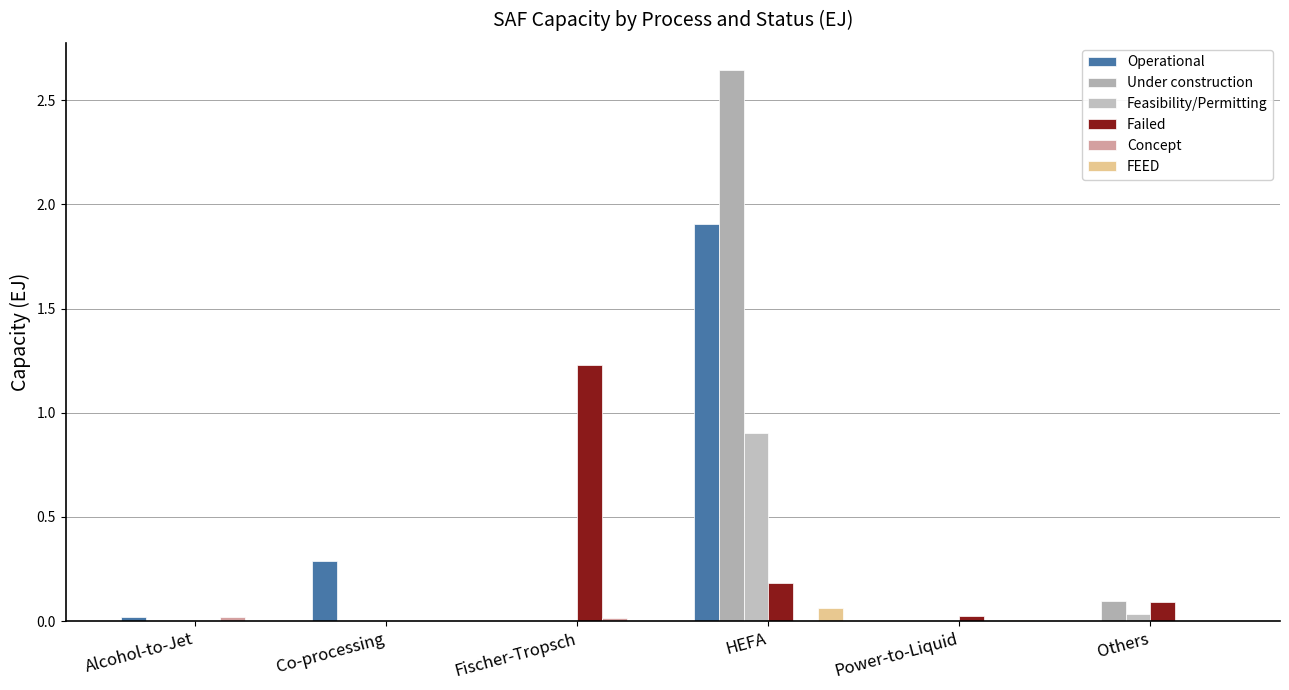

How many distinct data groups are displayed?

6